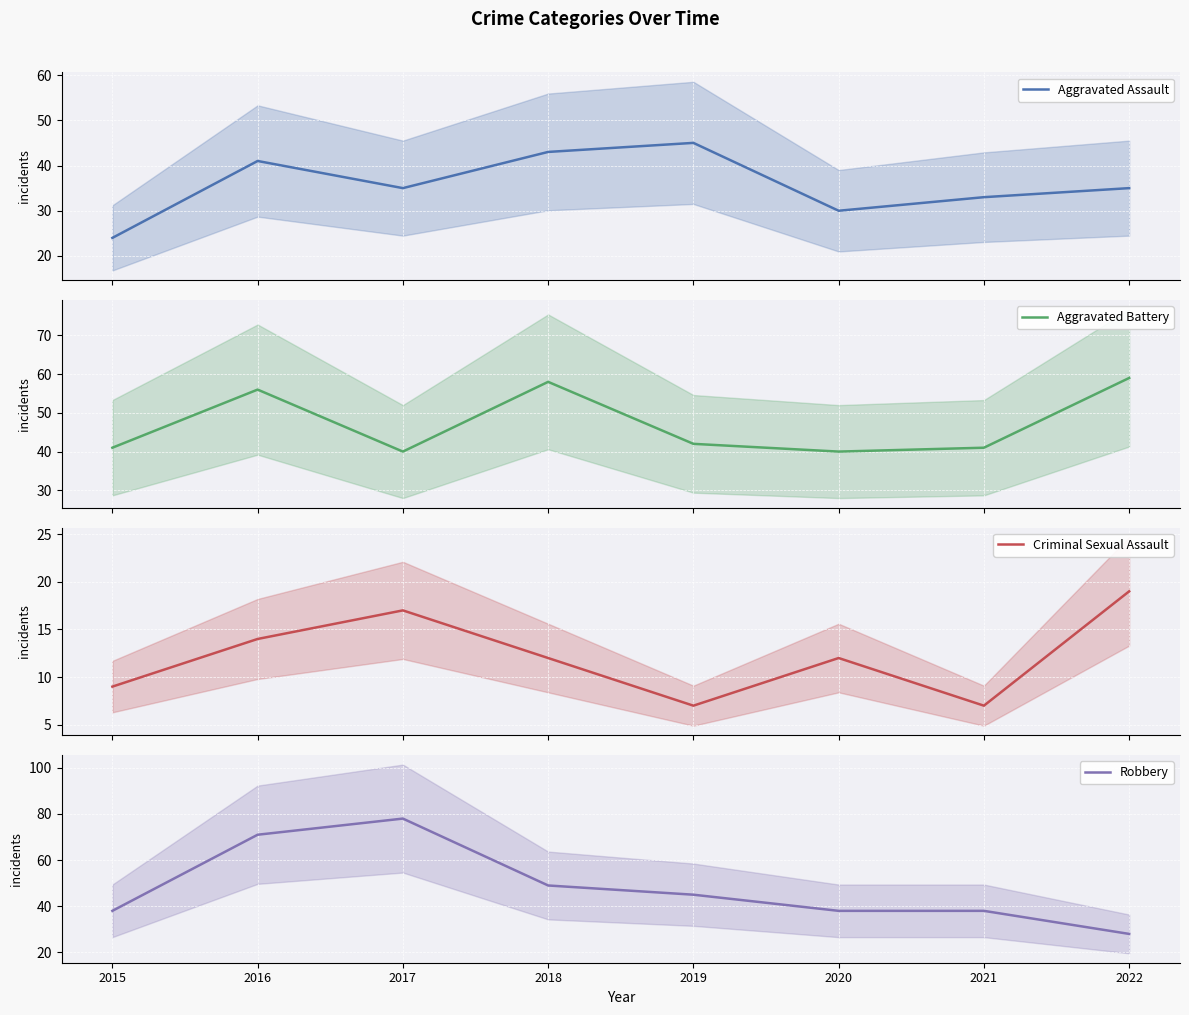

The value of Criminal Sexual Assault at 2016 is 14. True or false?

True